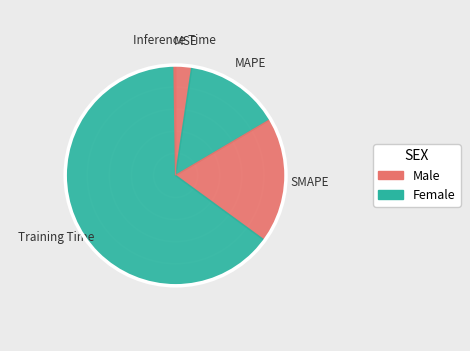

True or false: SMAPE accounts for 19% of the total.

True